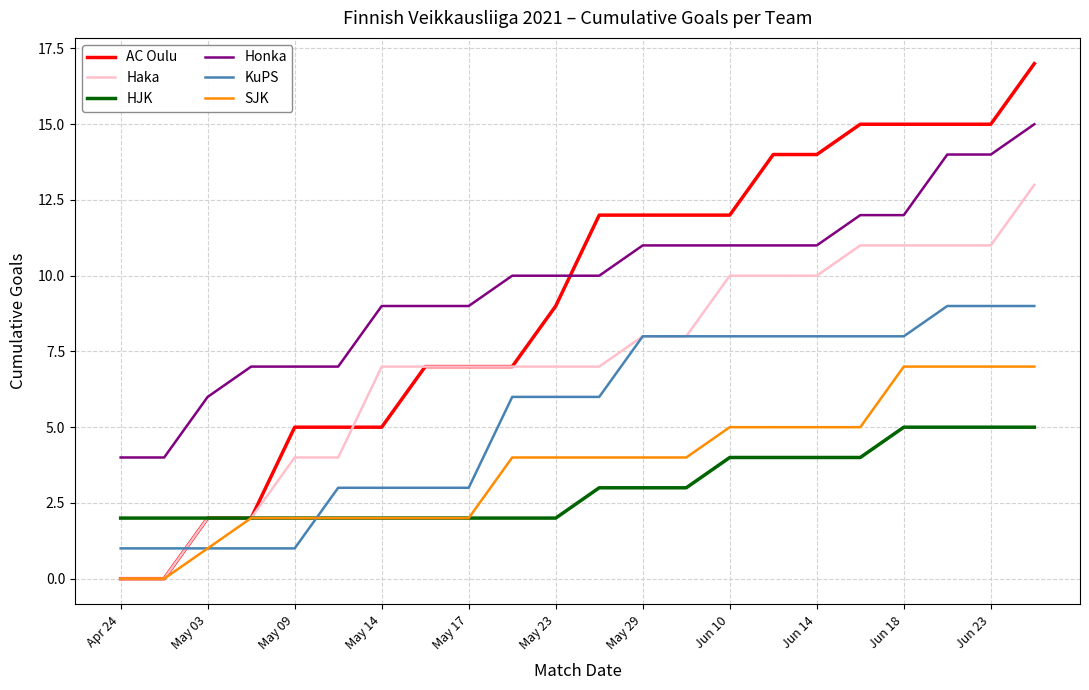

Does the chart have visible grid lines?

Yes